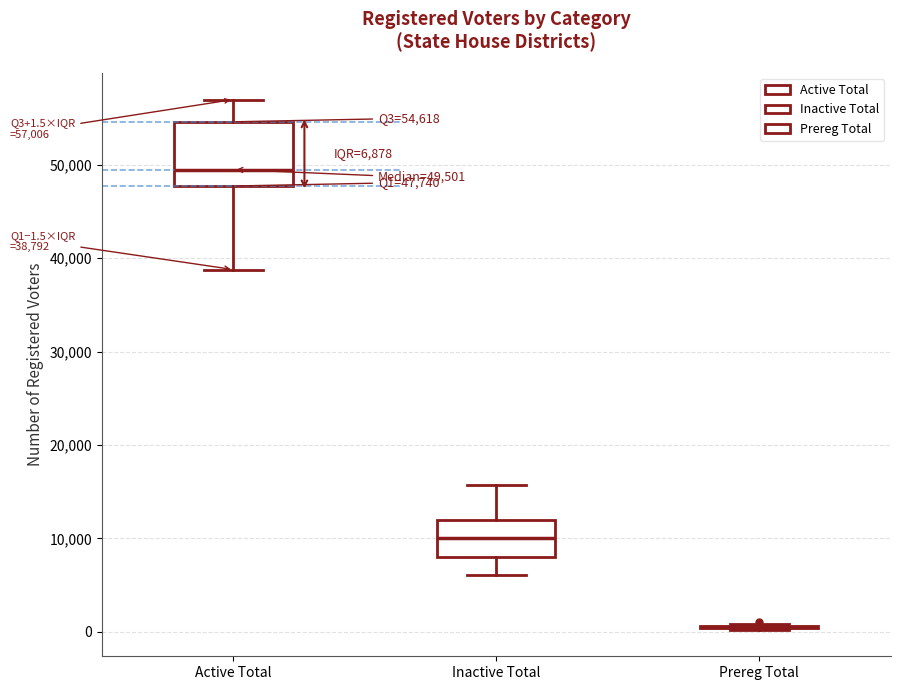

Which box is the tallest, from its lower edge to its upper edge?

Active Total